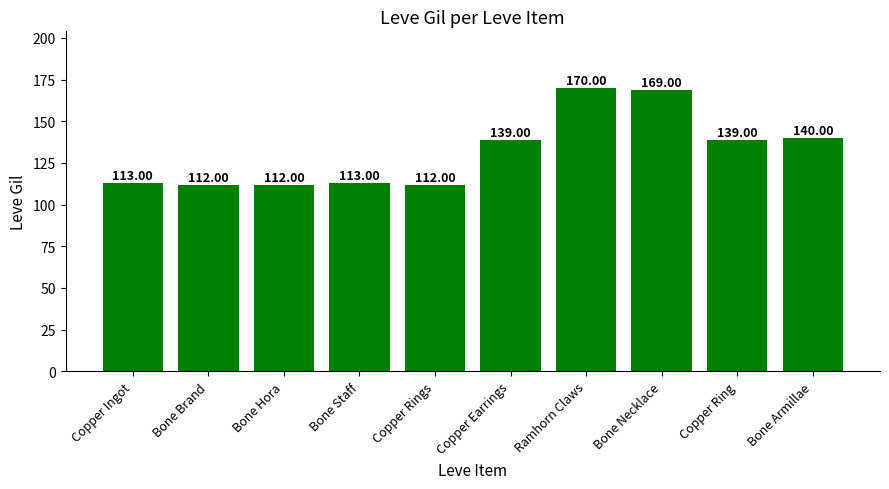

Reading left to right, transcribe all the data shown in this chart.

113	112	112	113	112	139	170	169	139	140